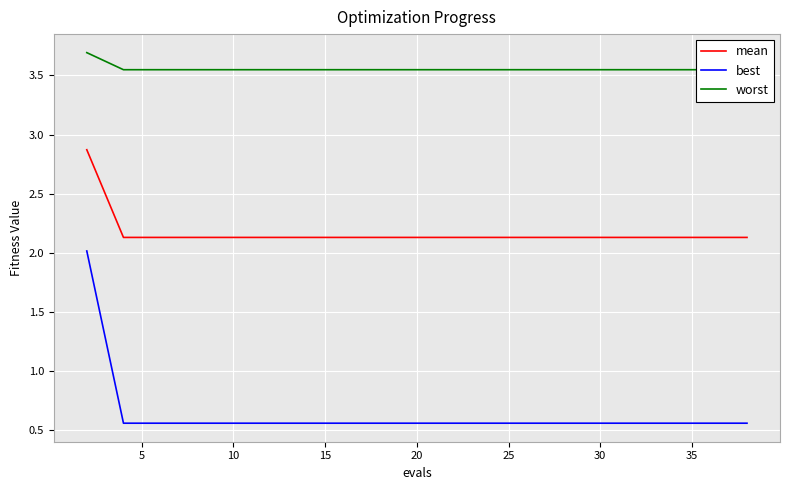

What is the lowest value of the mean series?

2.1